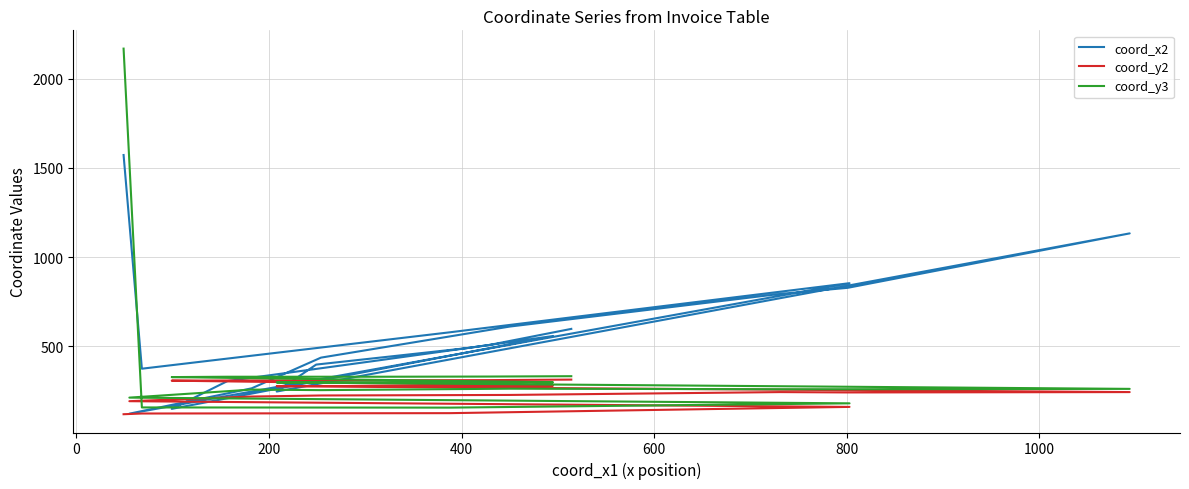

True or false: coord_y2 and coord_y3 cross at least once.

False